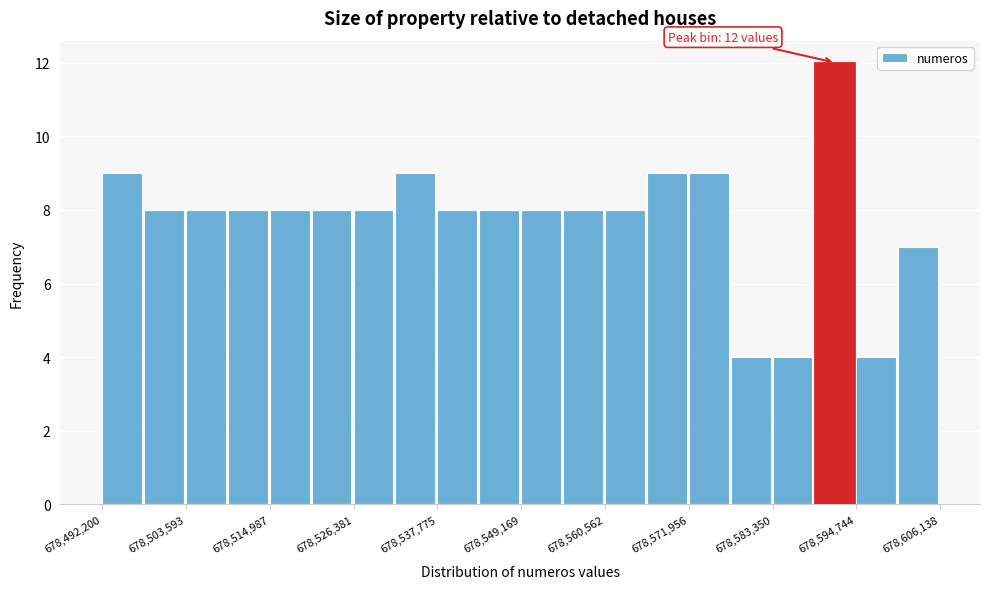

Around what value on the x-axis is the tallest bar? Give the approximate position of its centre, as read against the axis.

678592000